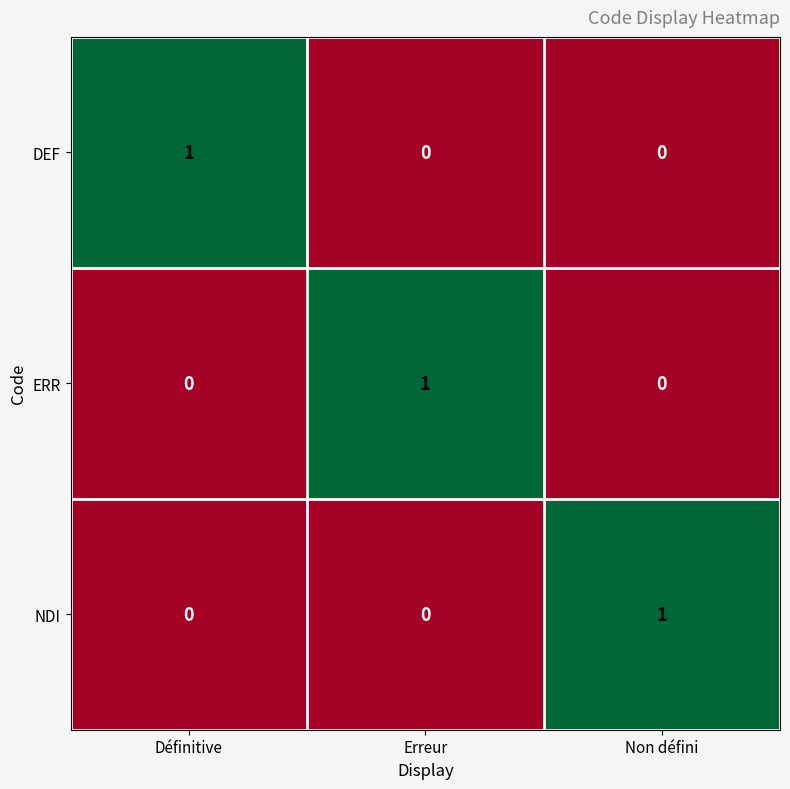

The value of ERR at Erreur is 1. True or false?

True